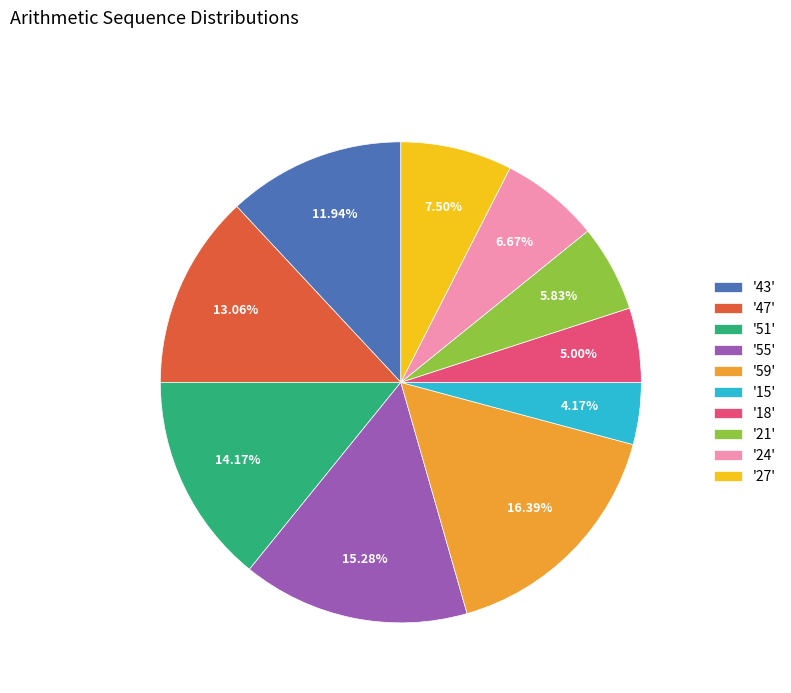

Is the sum of '24' and '55' greater than half?

No